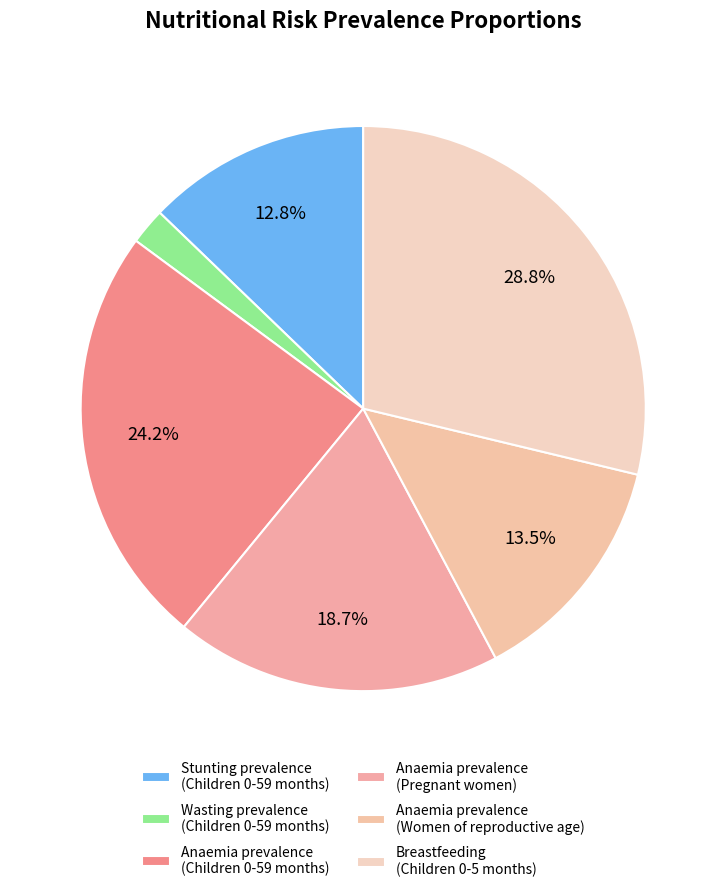

How many segments does this pie chart have?

6